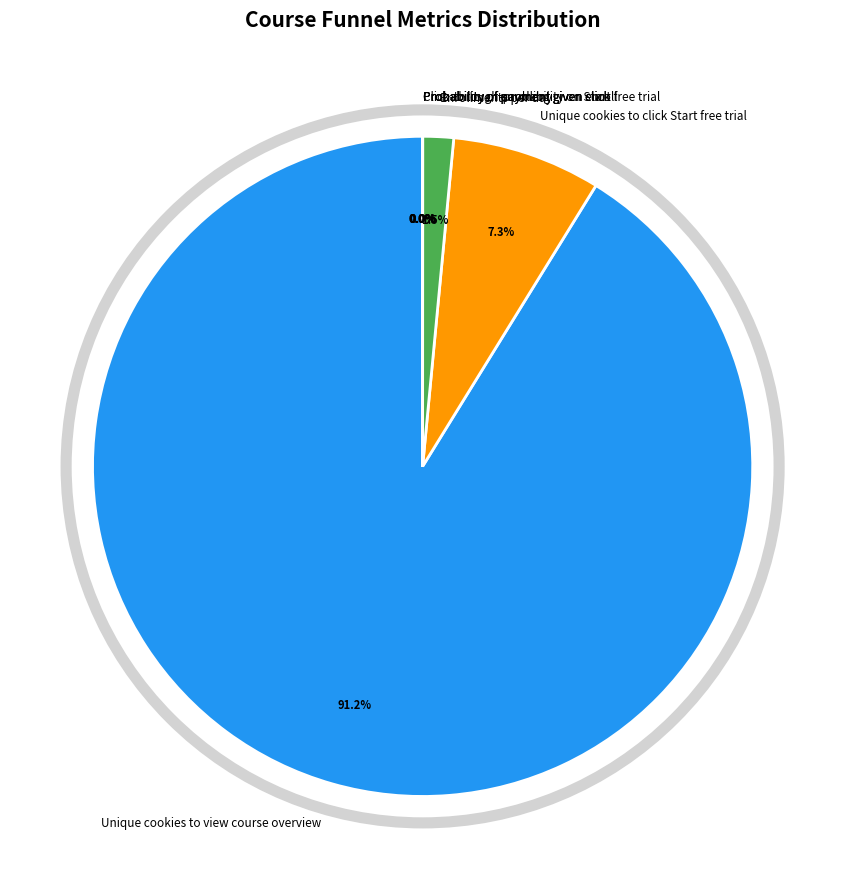

What is the largest slice in the pie chart?

Unique cookies to view course overview